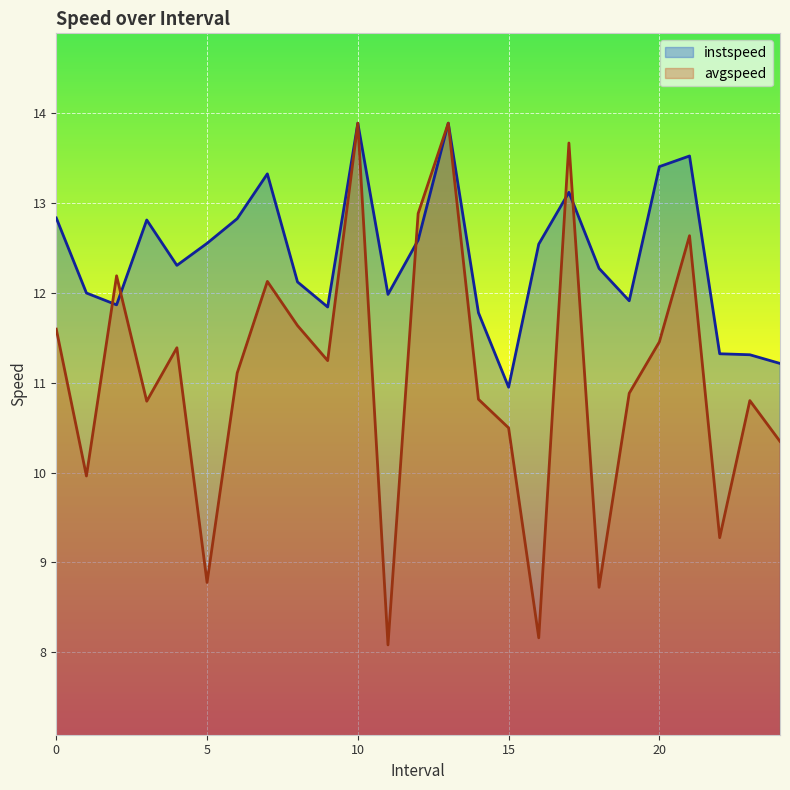

Count the number of data series in this chart.

2